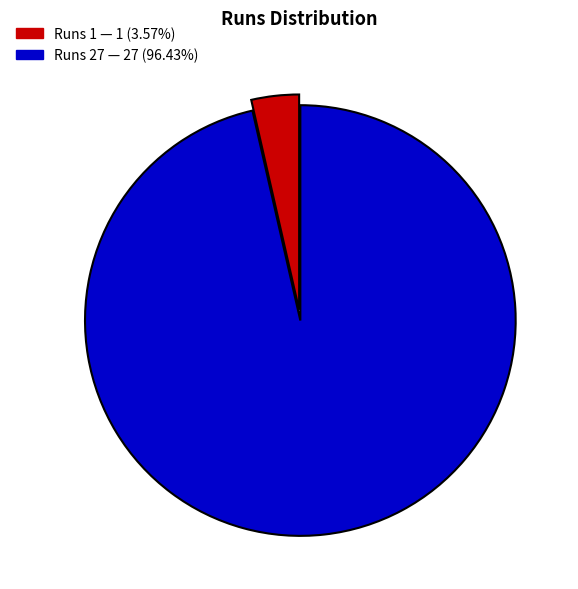

How many segments does this pie chart have?

2